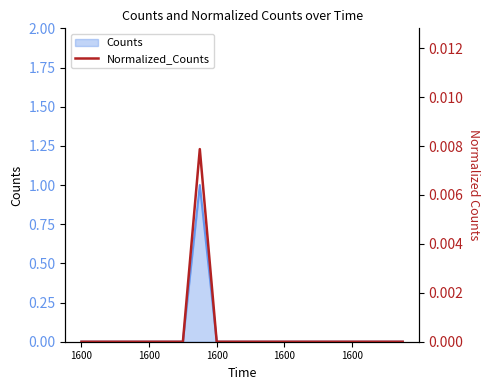

How many data points does each series have?

20